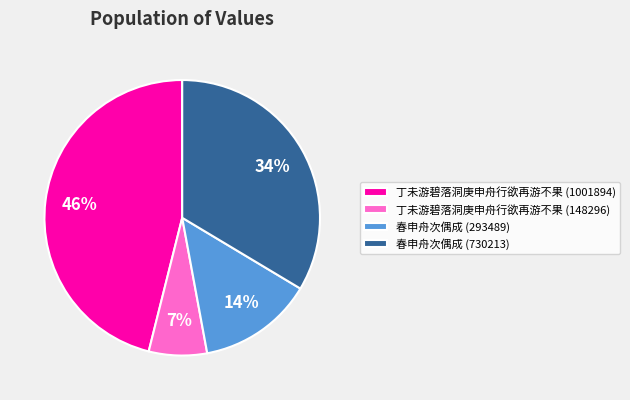

Between 丁未游碧落洞庚申舟行欲再游不果 (1001894) and 丁未游碧落洞庚申舟行欲再游不果 (148296), which is larger?

丁未游碧落洞庚申舟行欲再游不果 (1001894)